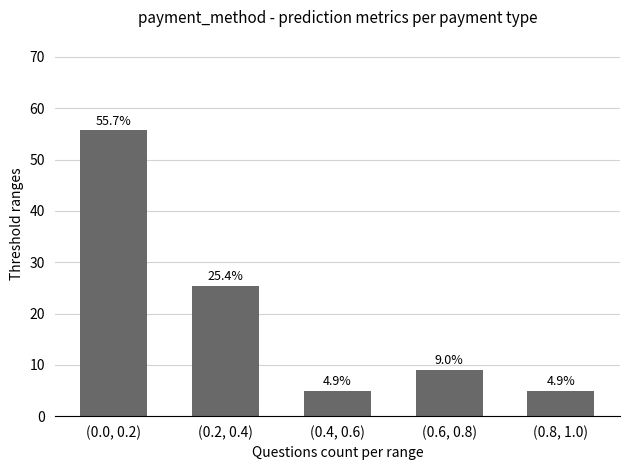

What position from the left is (0.8, 1.0)?

5